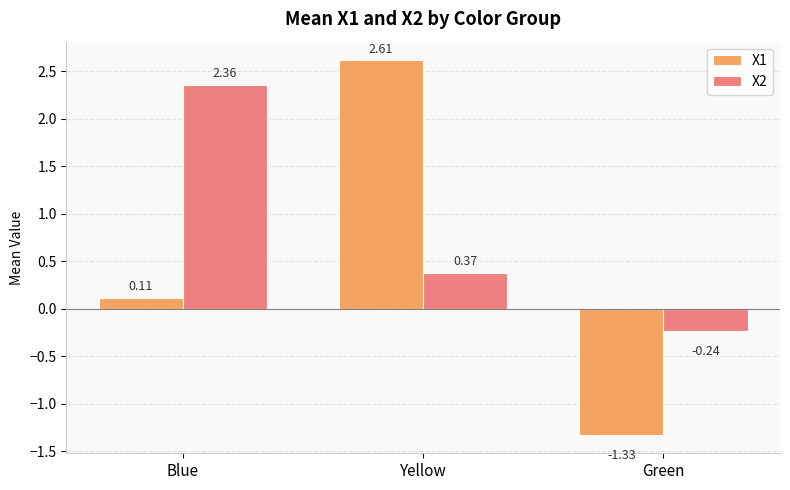

The value of X1 at Yellow is 2.6. True or false?

True